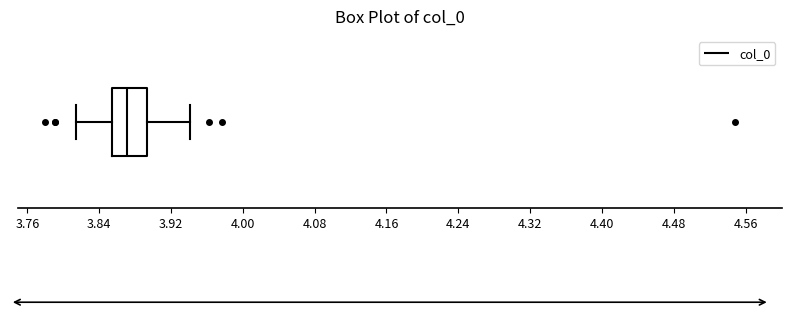

Transcribe this box plot: give where the median line is, the range the box spans, and where the two whiskers end, as read against the x-axis. The values are not printed on the chart, so give them approximately, as read against the axis.

median 3.87, box 3.85 to 3.89, whiskers 3.81 to 3.94